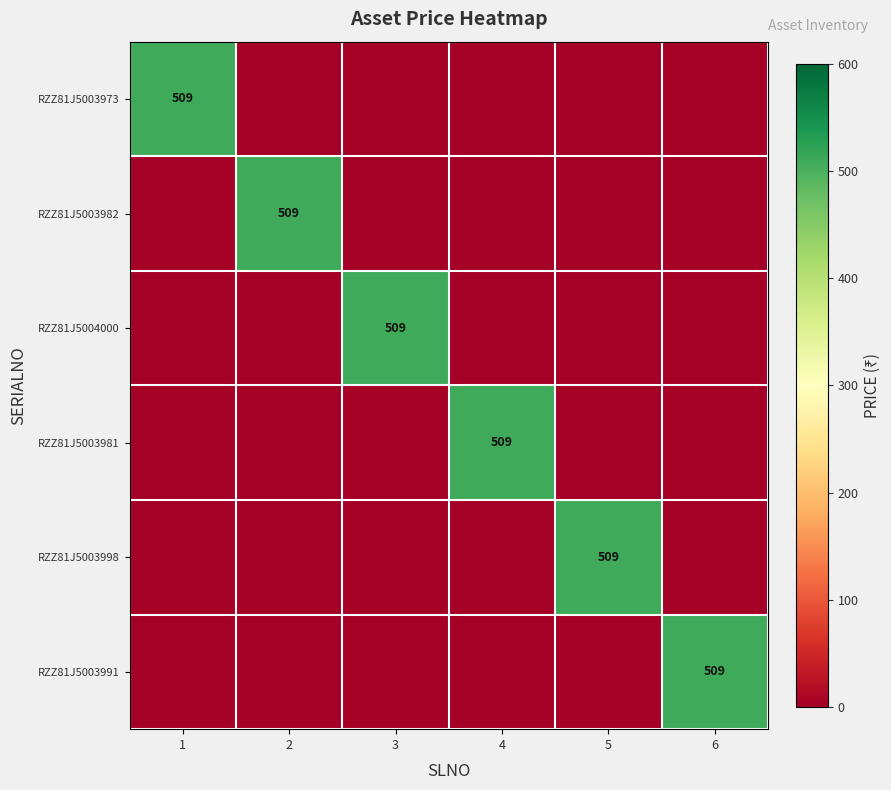

What is the average value of the RZZ81J5003991 series?

85